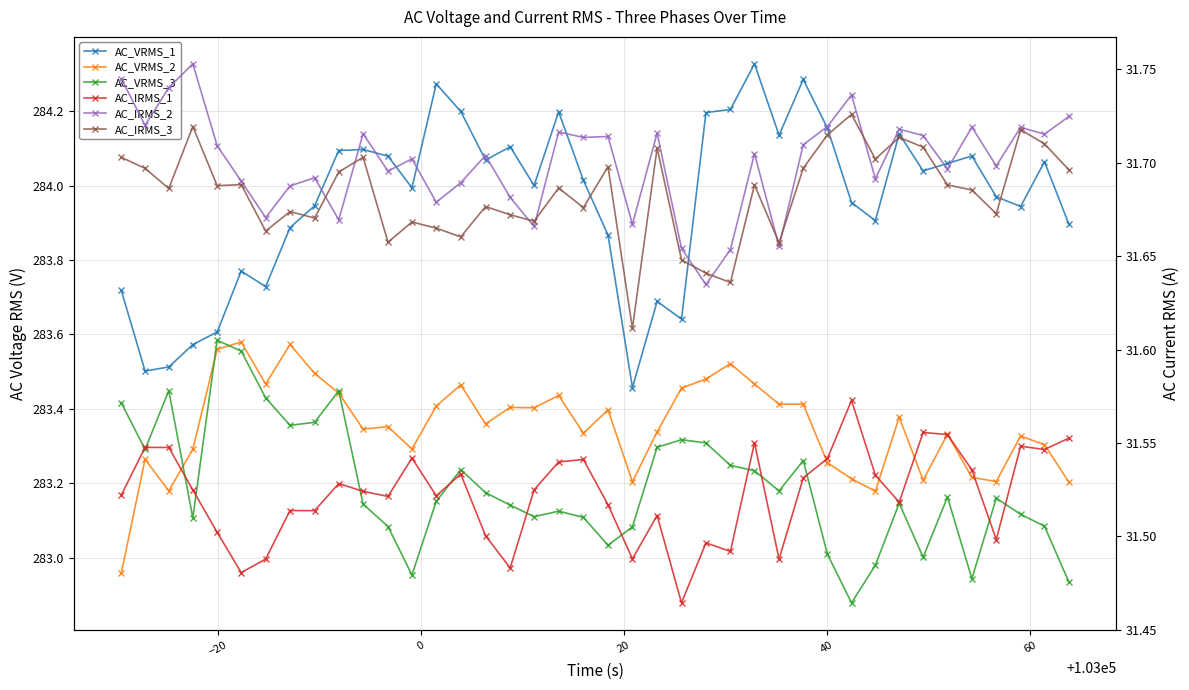

What is the sum of all AC_VRMS_1 values?

11358.4